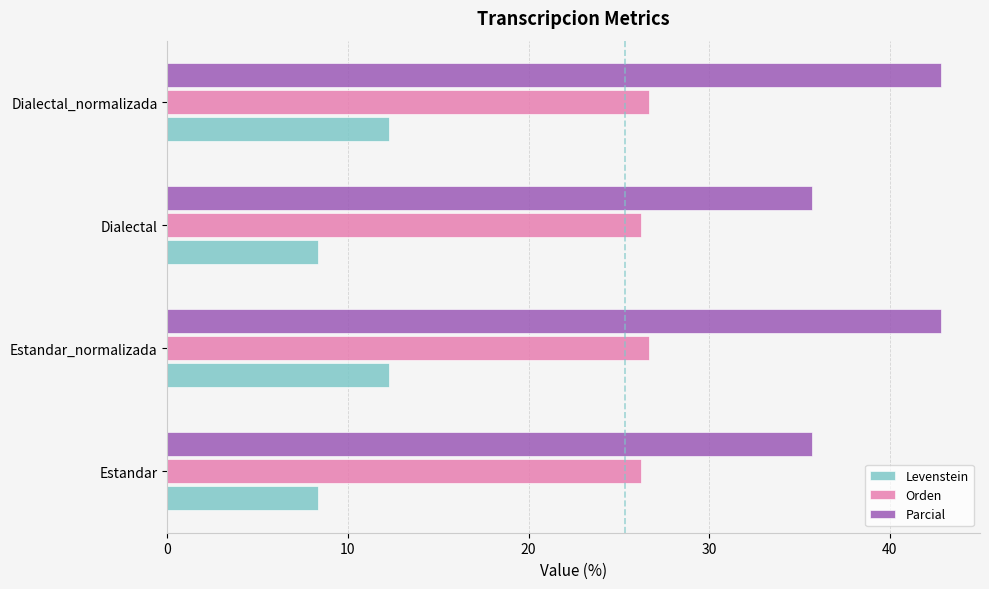

Is the value of Parcial at Dialectal greater than the value of Levenstein at Estandar_normalizada?

Yes